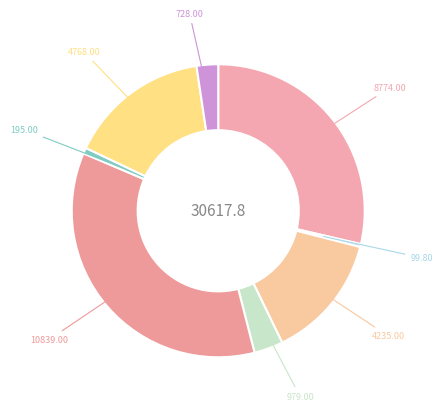

Does any single category account for the majority?

No